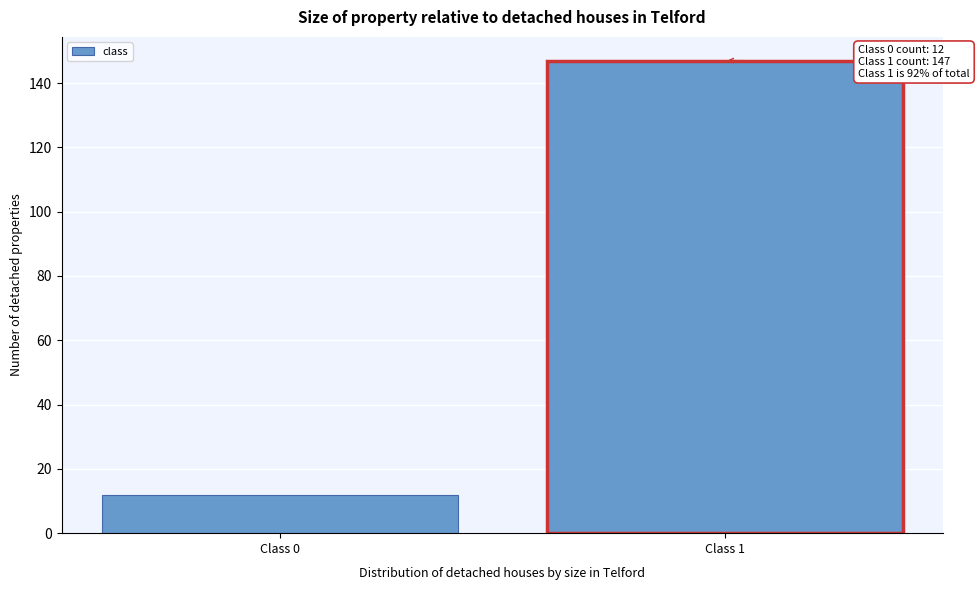

Reading left to right, list all the values displayed in this chart.

12	147